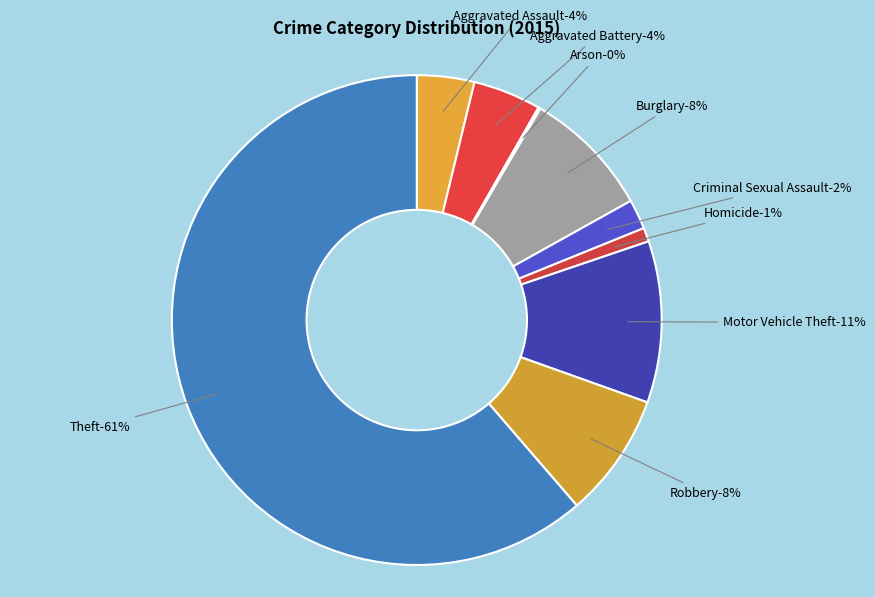

What is the ratio of the value at Motor Vehicle Theft to the value at Aggravated Battery?

2.4